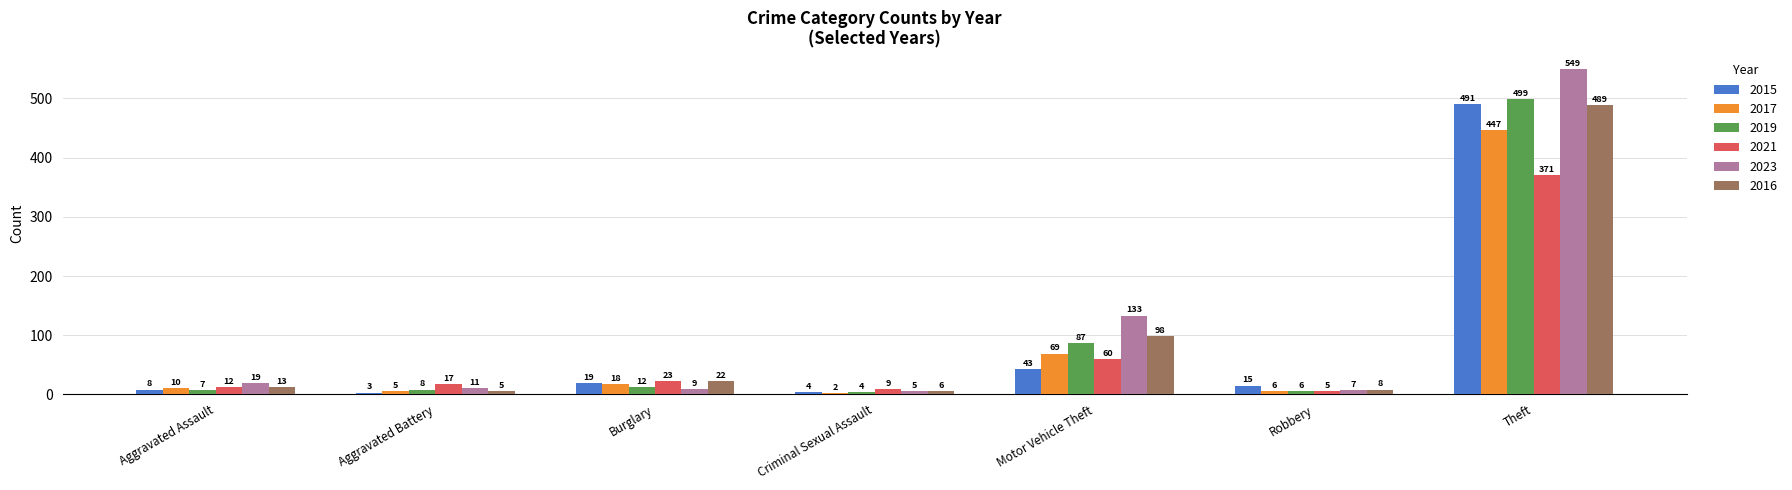

What is the minimum value shown in the chart?

2